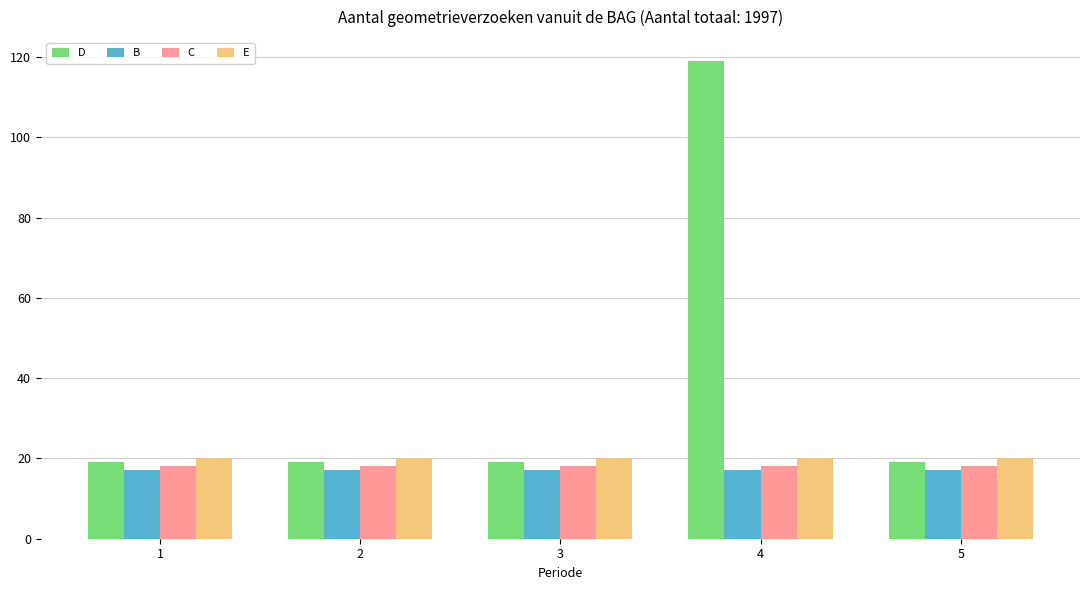

Reading left to right, what are all the values shown in this chart?

D: 1=19	2=19	3=19	4=119	5=19
B: 1=17	2=17	3=17	4=17	5=17
C: 1=18	2=18	3=18	4=18	5=18
E: 1=20	2=20	3=20	4=20	5=20